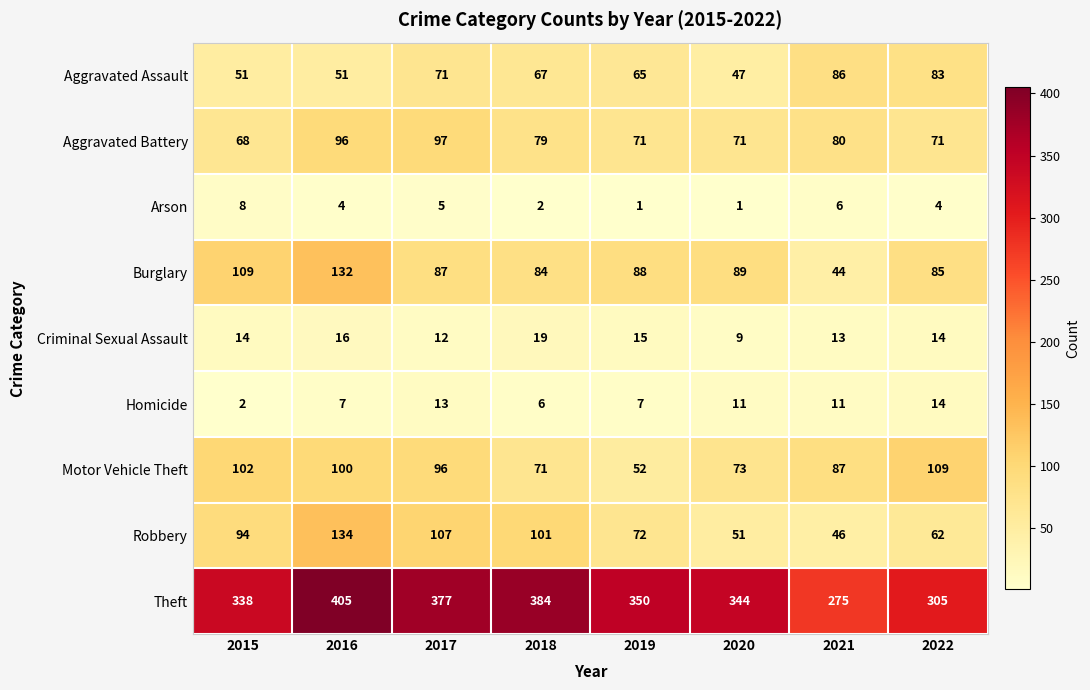

What is the smallest value displayed?

1